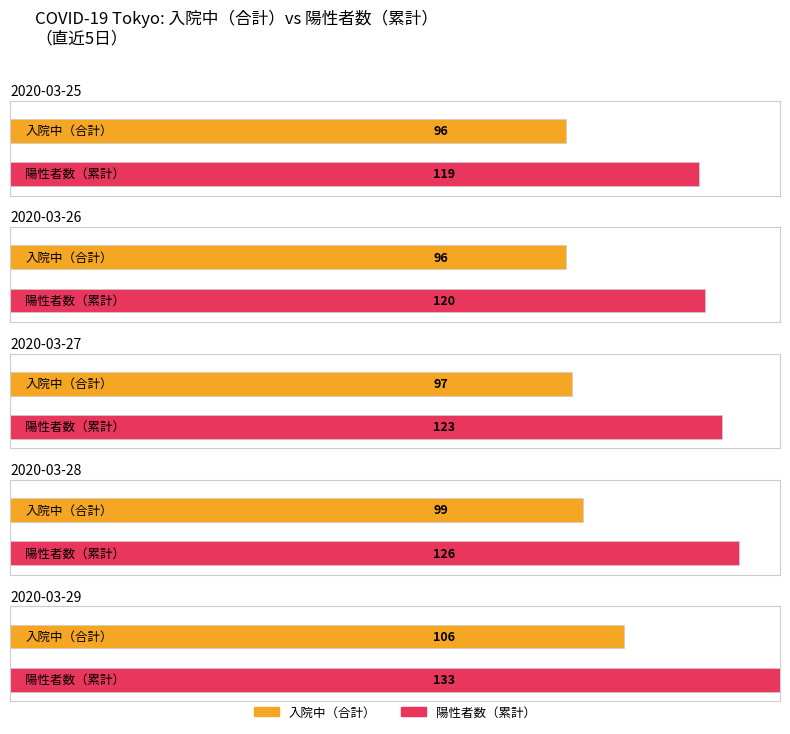

True or false: 入院中（重症） has a value of 10 at 2020-03-21.

False